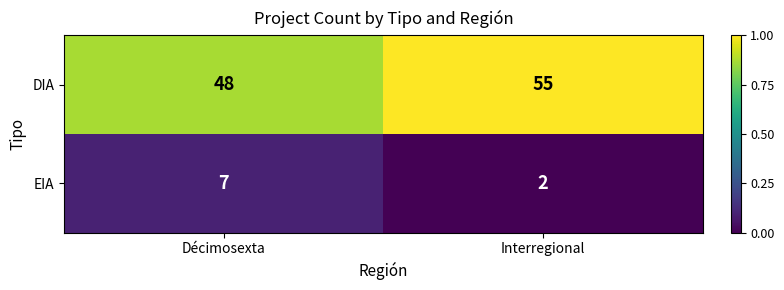

What is the spread (max minus min) of values at Décimosexta?

41